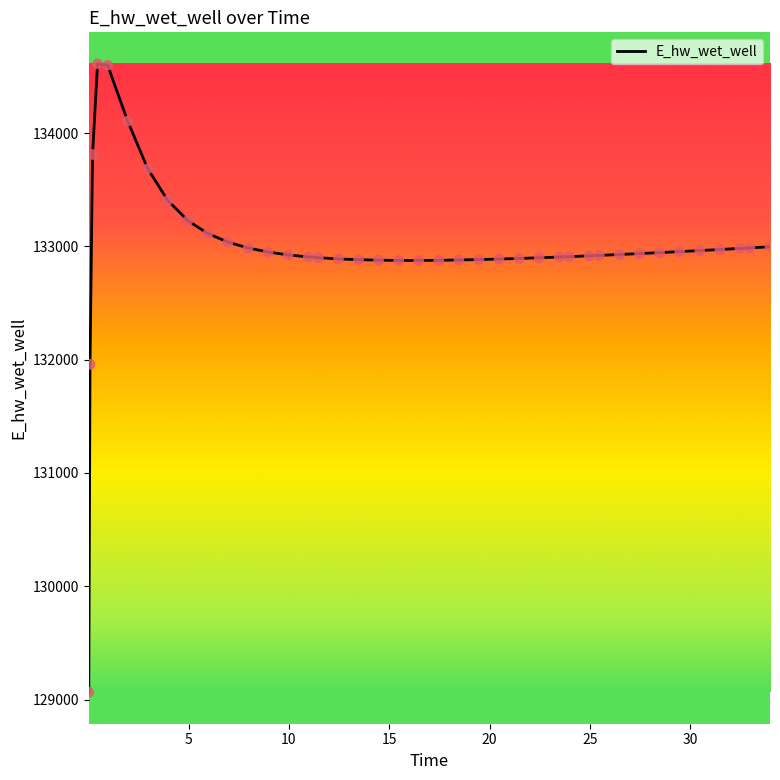

What is the difference between the maximum and minimum values?

5547.2